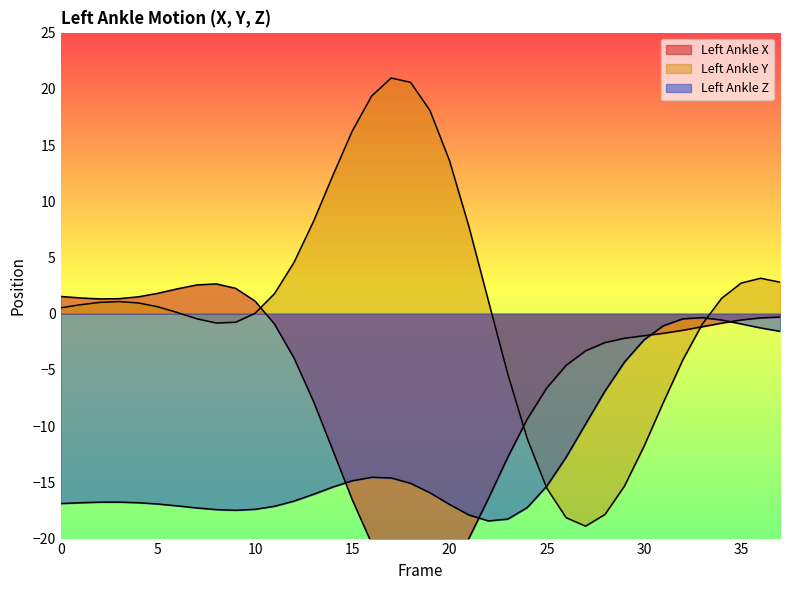

Which series ends up on top after the final intersection of Left_Ankle_X and Left_Ankle_Z?

Left_Ankle_X